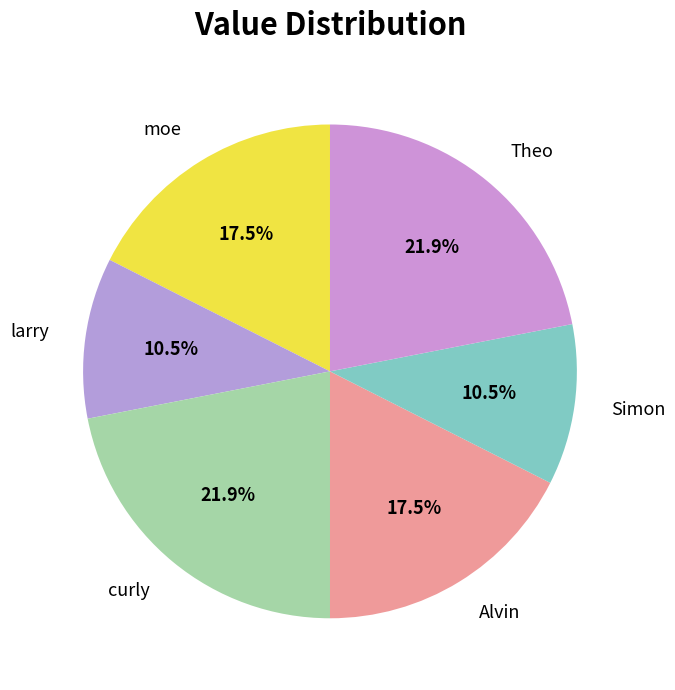

Count the number of slices in the pie.

6